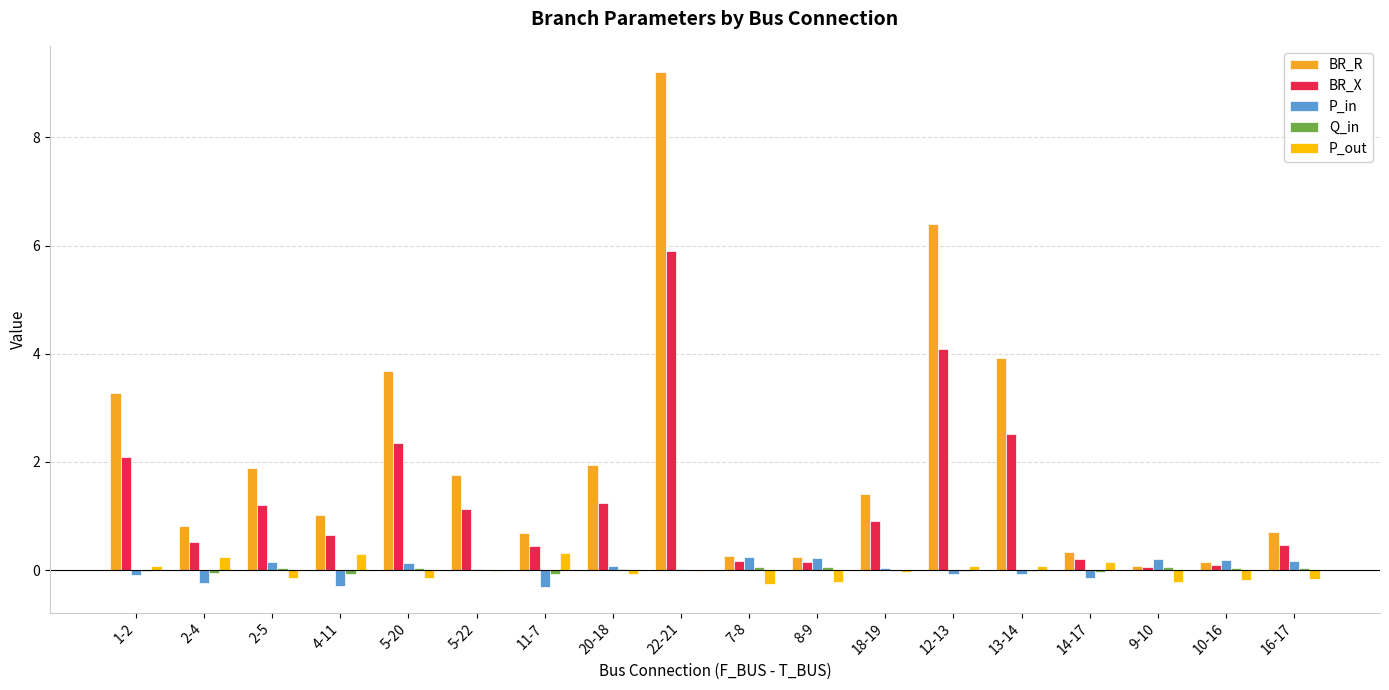

What is the maximum value for BR_X?

5.9